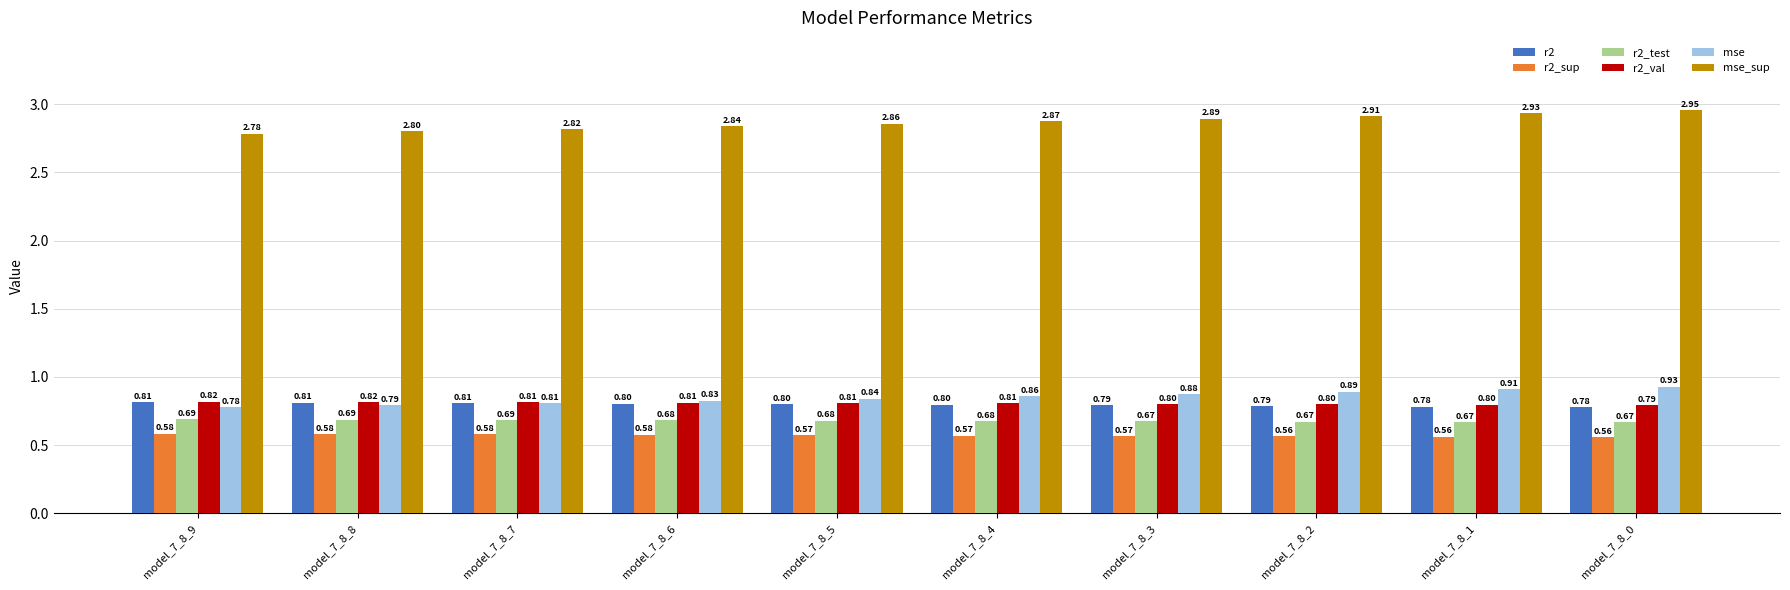

What are all the series names shown in the legend?

r2, r2_sup, r2_test, r2_val, mse, mse_sup